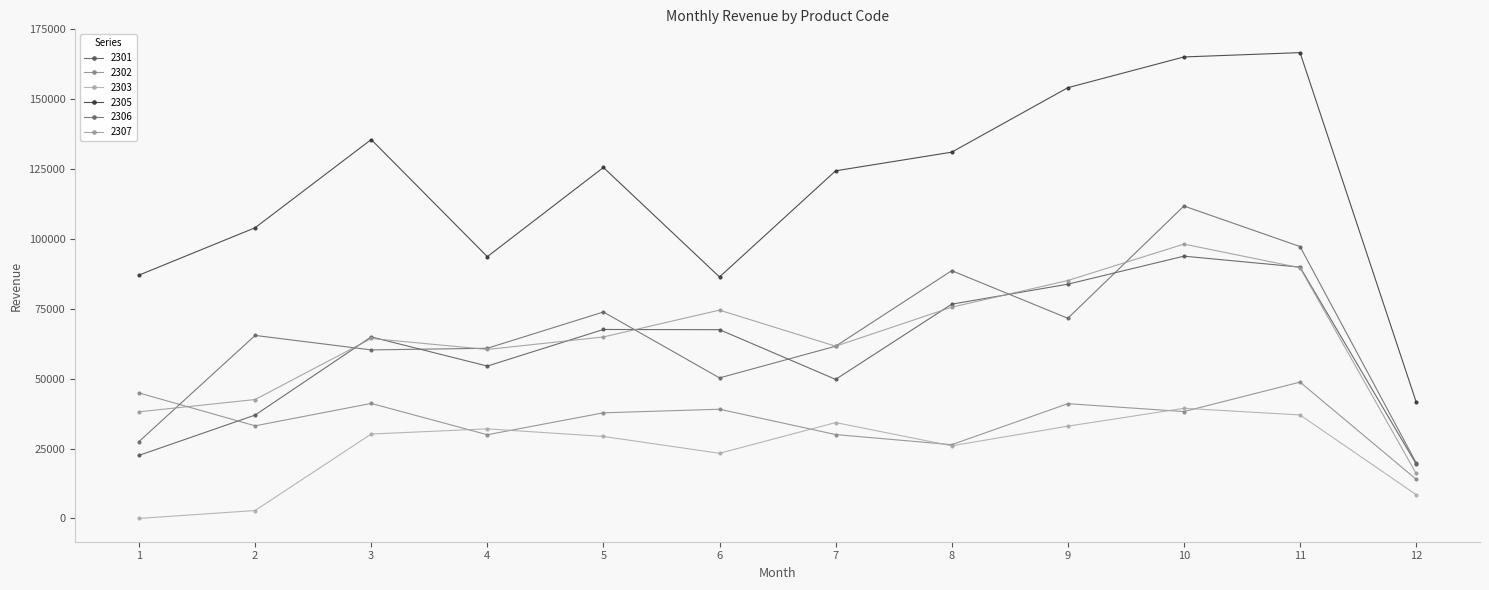

What is the difference between the highest and lowest values at 11?

129680.1